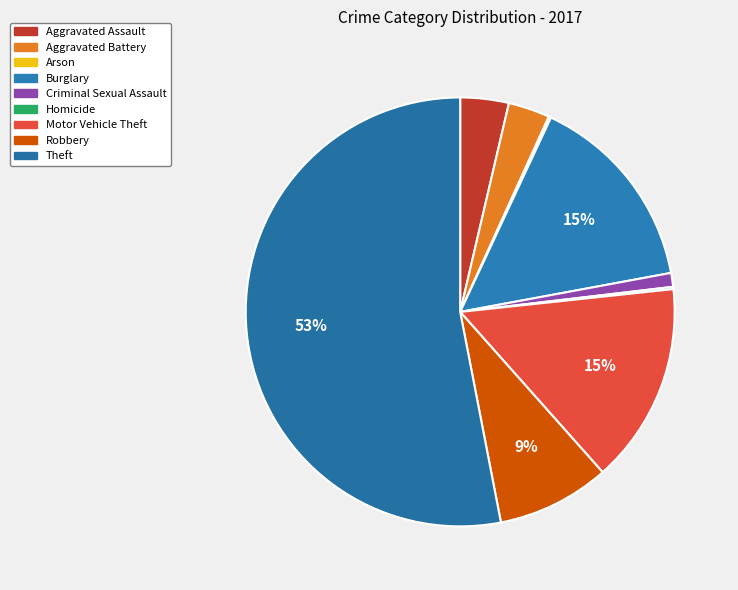

Which category has the smallest portion of the pie?

Arson